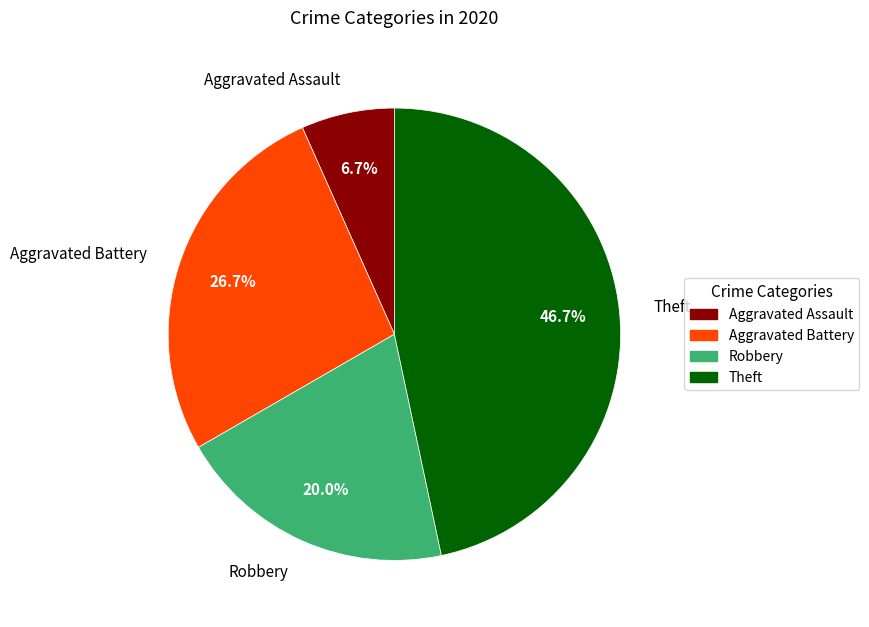

To the nearest percent, what is the difference between the largest and smallest slice percentages?

40%